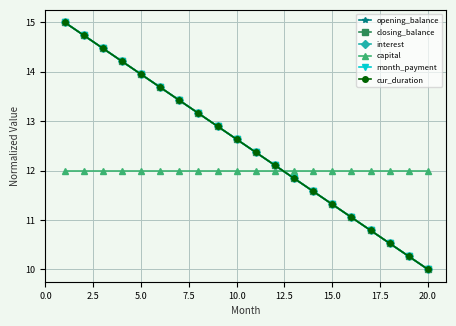

What is the average value of the cur_duration series?

12.5